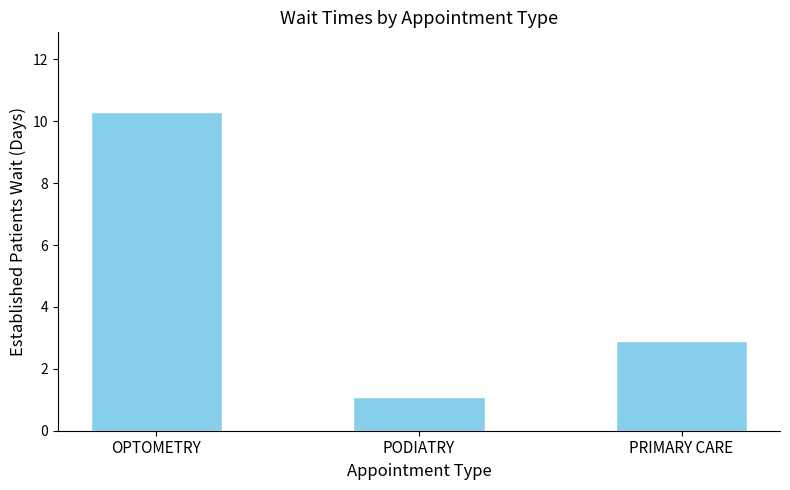

What is the value of the 2nd bar from the left?

1.1